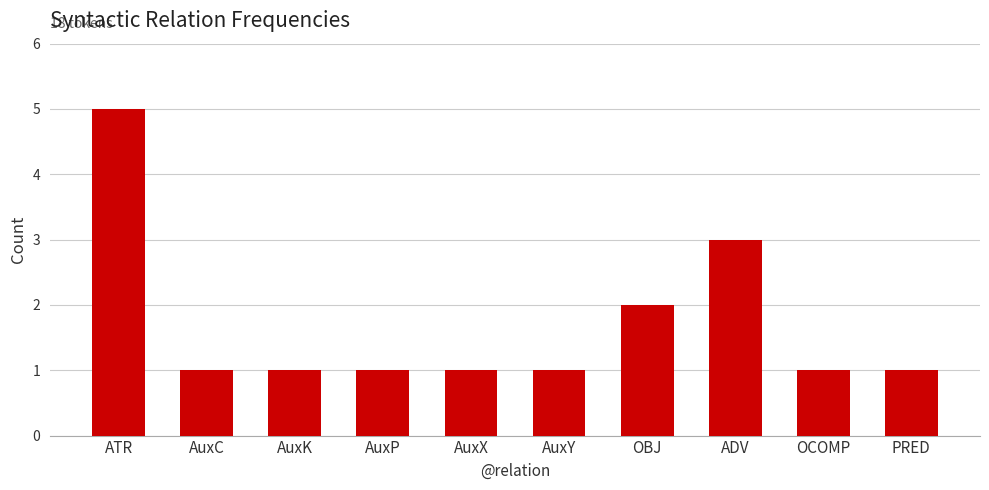

The chart shows a value of 2 at AuxX. True or false?

False